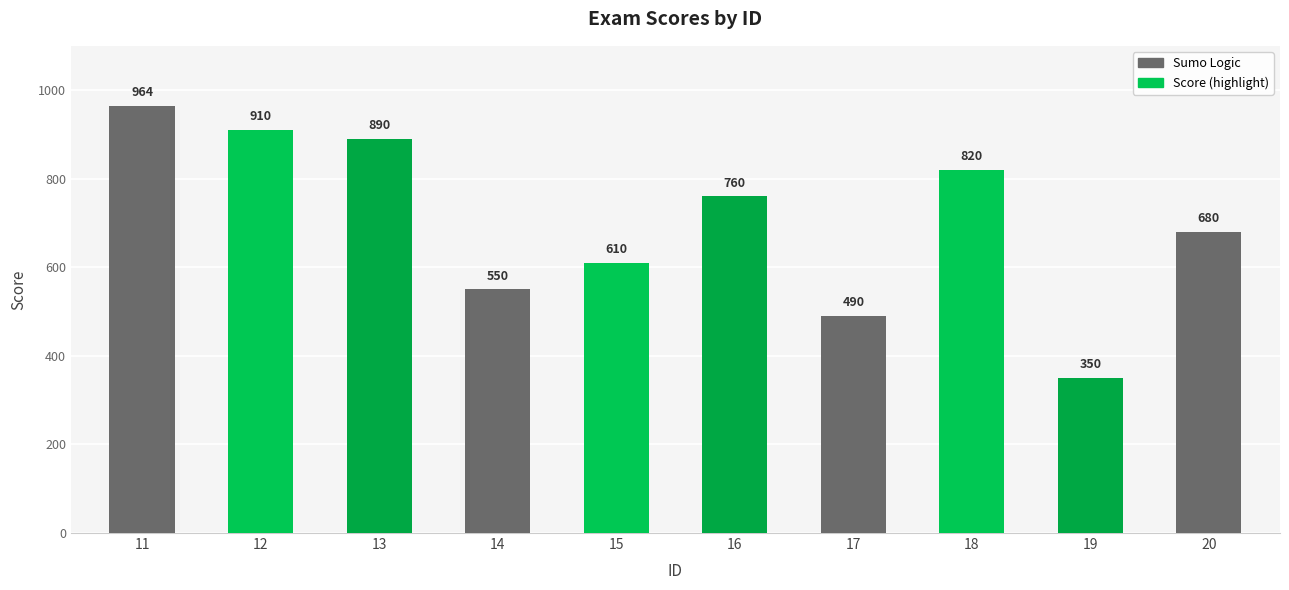

What is the difference between the second highest and second lowest values?

420